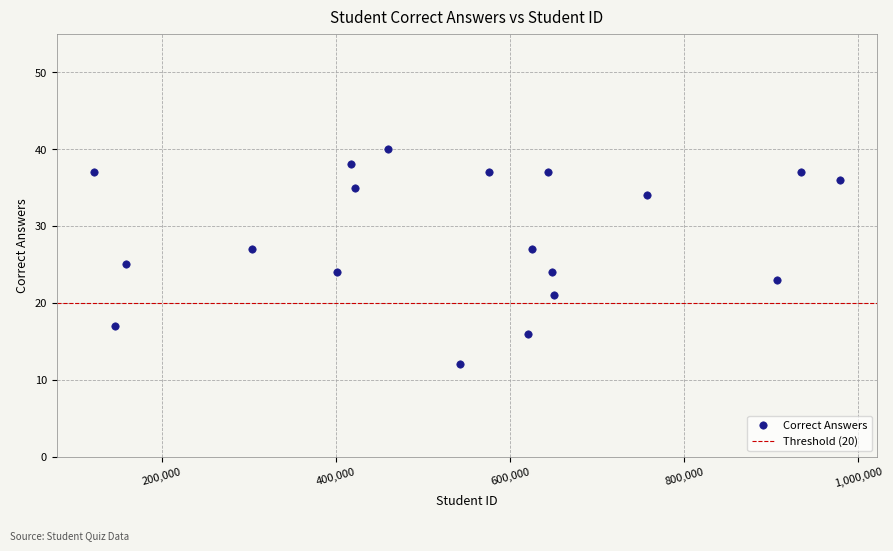

What is the range of X values (max minus min)?

857496